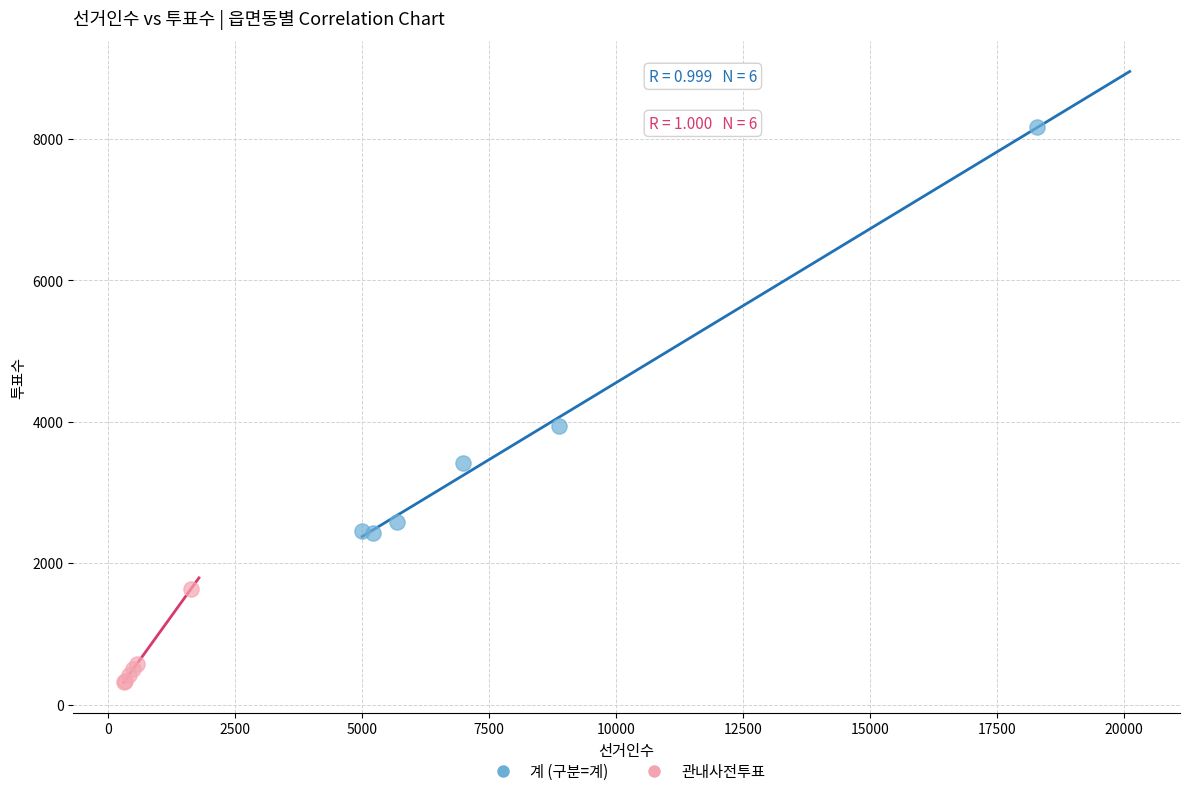

Which series contains the highest Y value?

계 (구분=계)